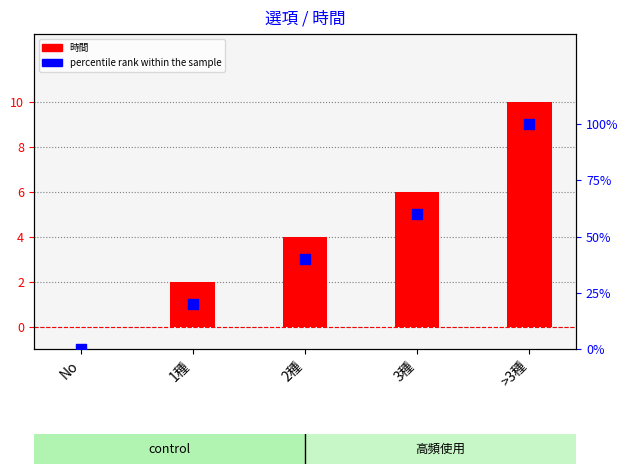

Which series contains the highest Y value?

時間